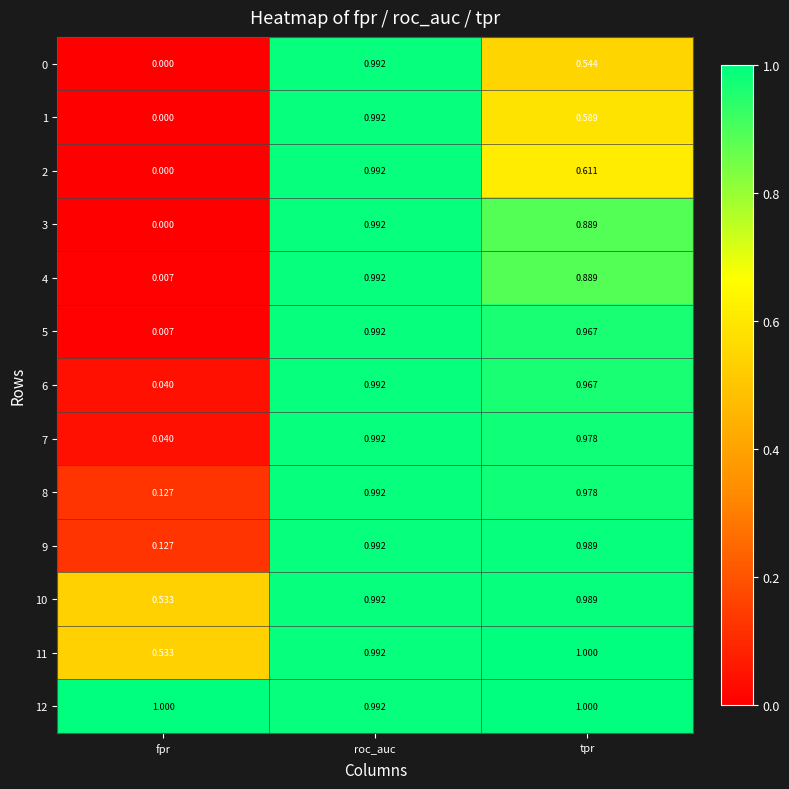

At which label is 10 closest to 0?

fpr